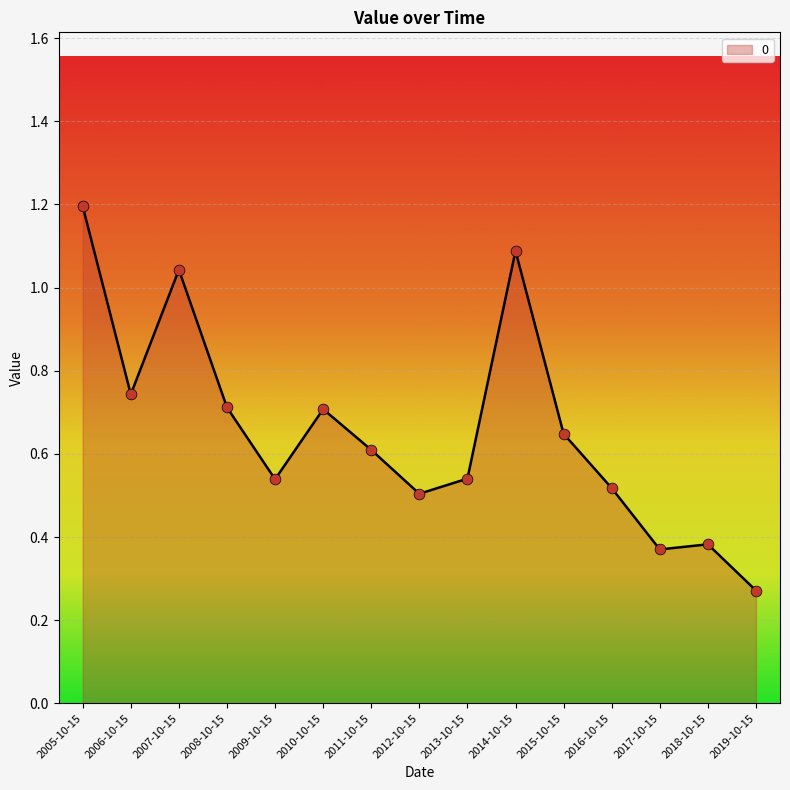

What is the change in value from 2008-10-15 to 2014-10-15?

+0.4